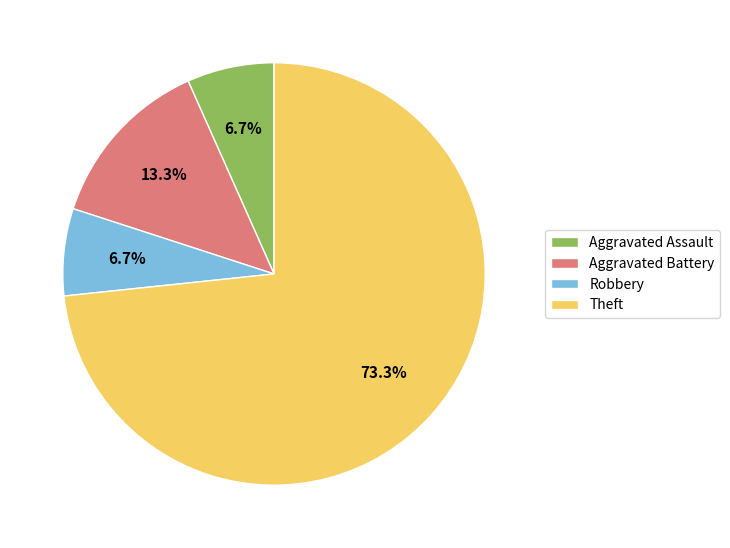

Approximately how many times larger is the value at Aggravated Assault compared to Theft?

0.1